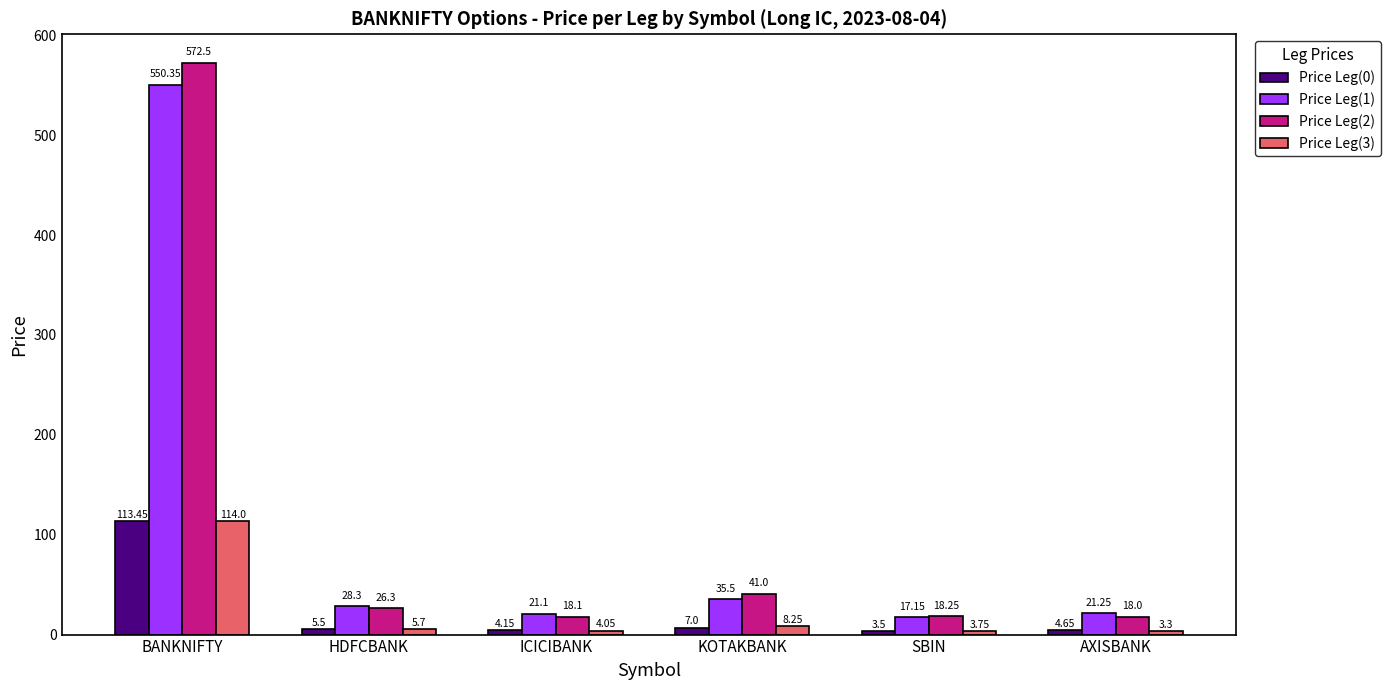

What is the maximum value shown in the chart?

572.5